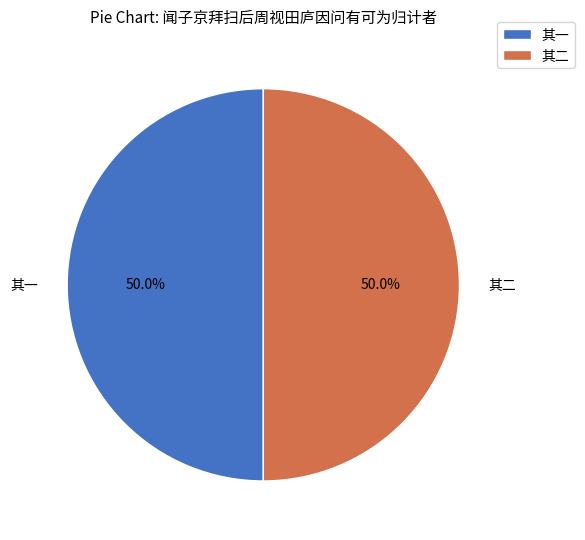

What percentage do 其二 and 其一 together represent?

100.0%